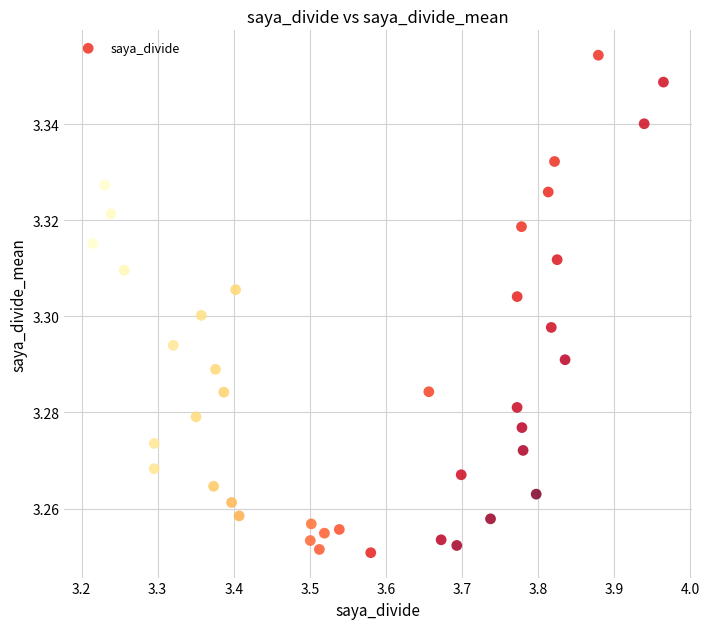

What is the range of X values (max minus min)?

0.7